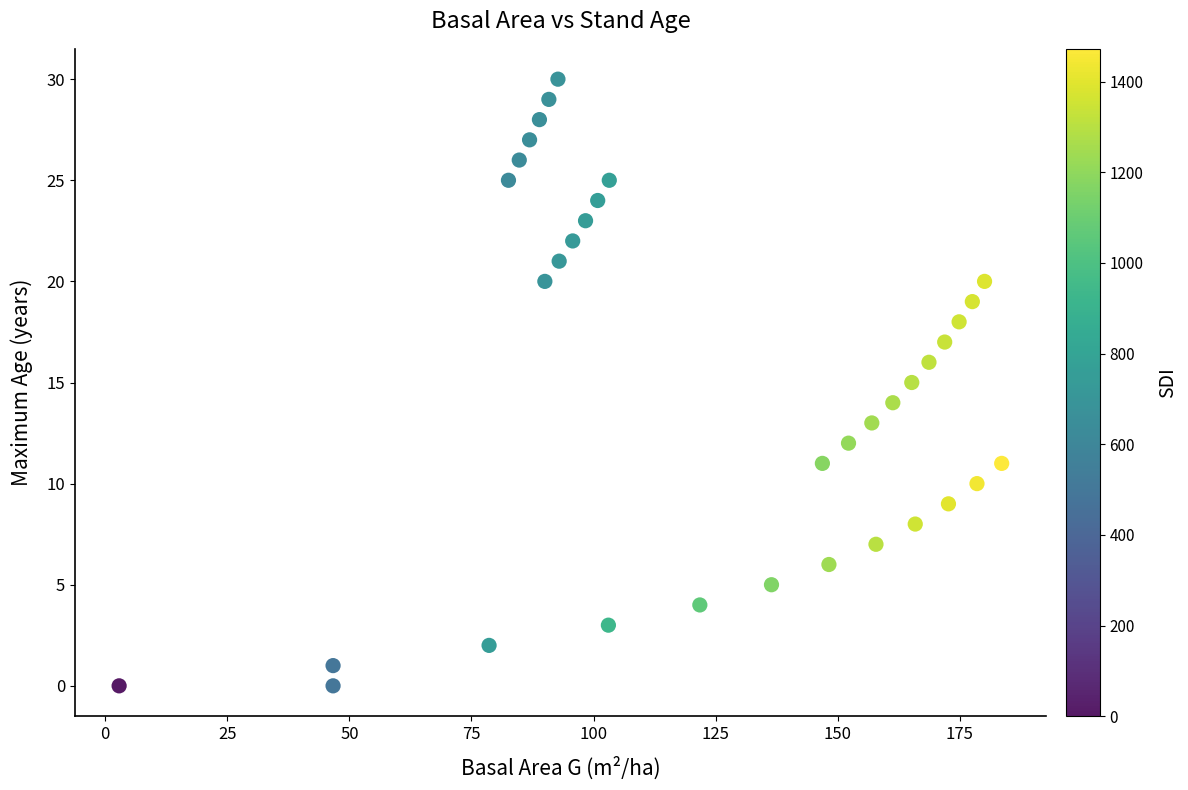

What is the range of Y values (max minus min)?

30